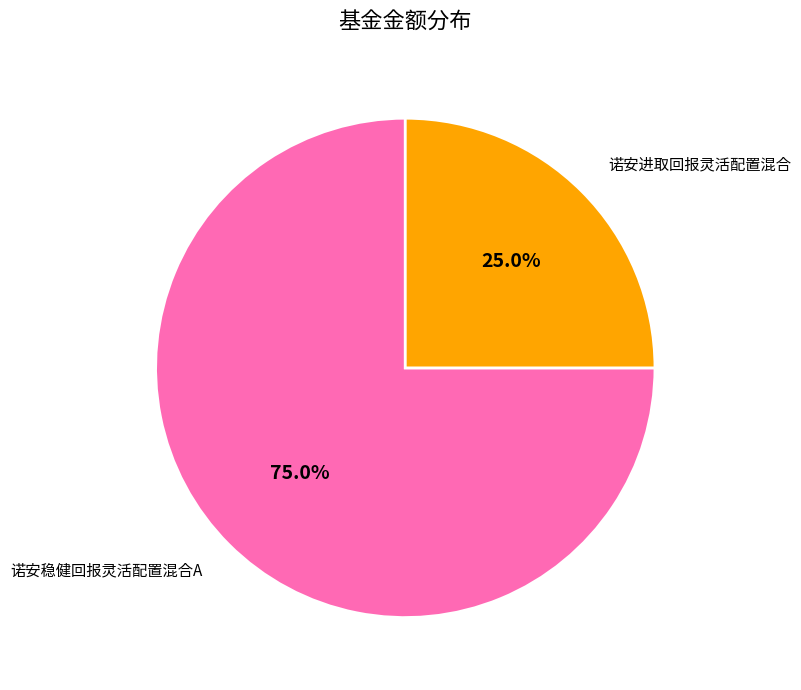

What is the largest slice in the pie chart?

诺安稳健回报灵活配置混合A